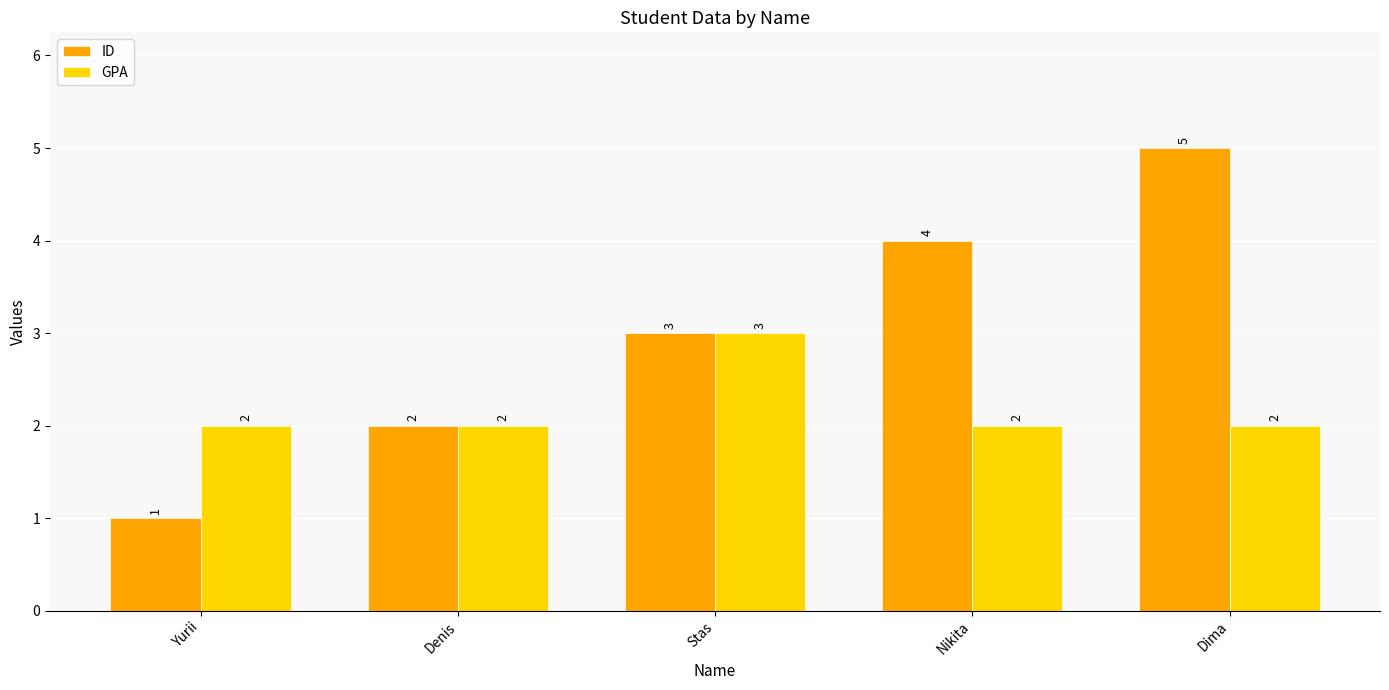

Read the GPA value at Dima.

2